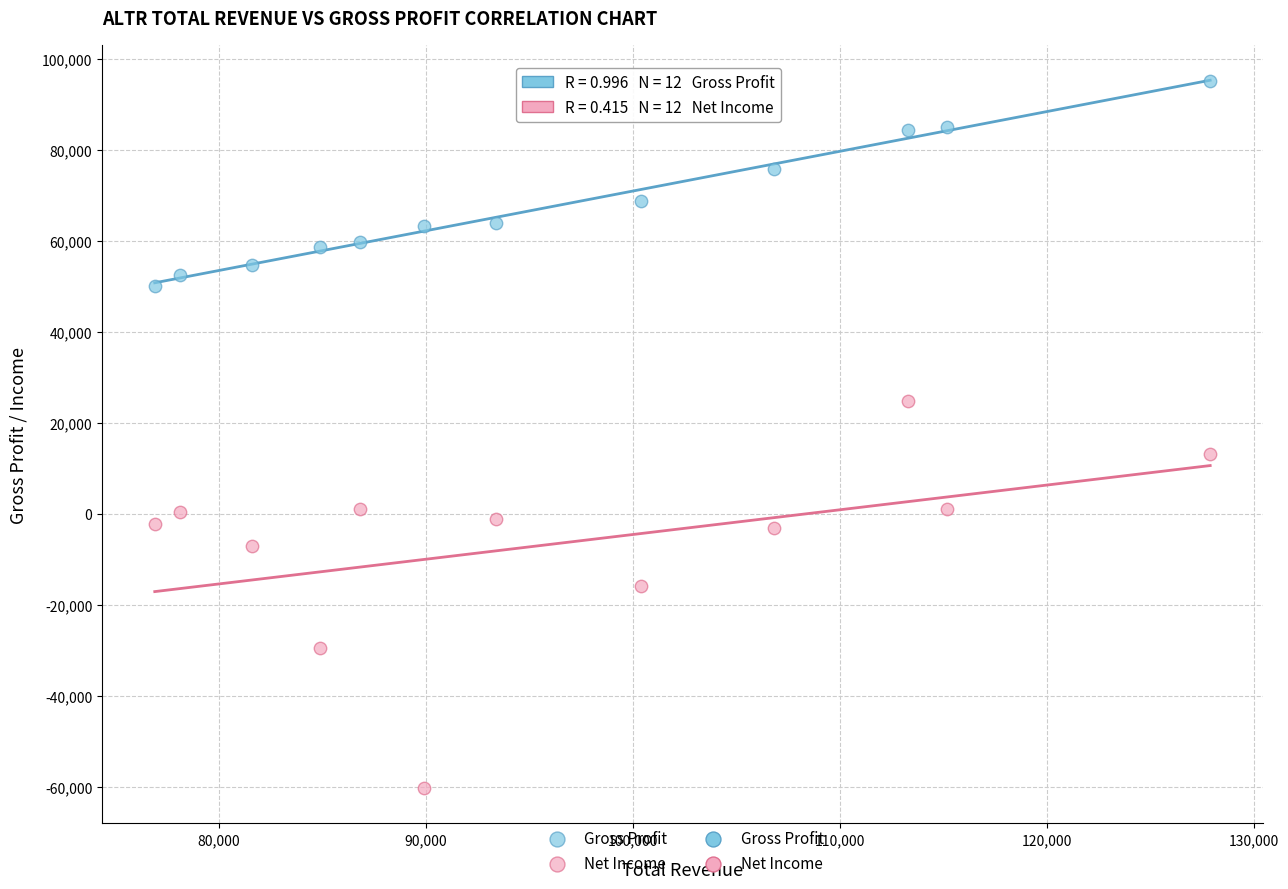

Across all data points, what is the range of X values (max minus min)?

51000